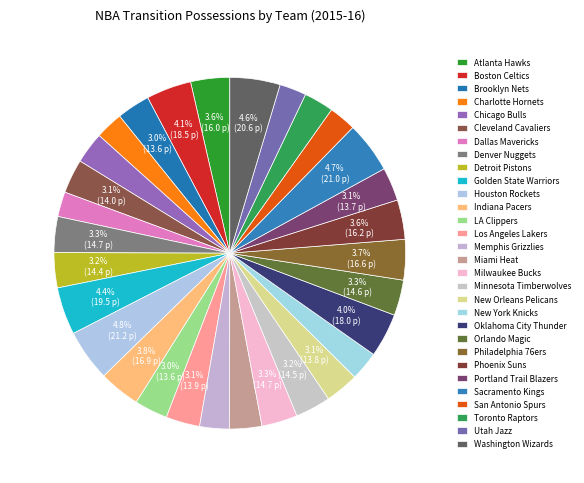

To the nearest percent, what is the difference between the Brooklyn Nets and Houston Rockets slice percentages?

2%